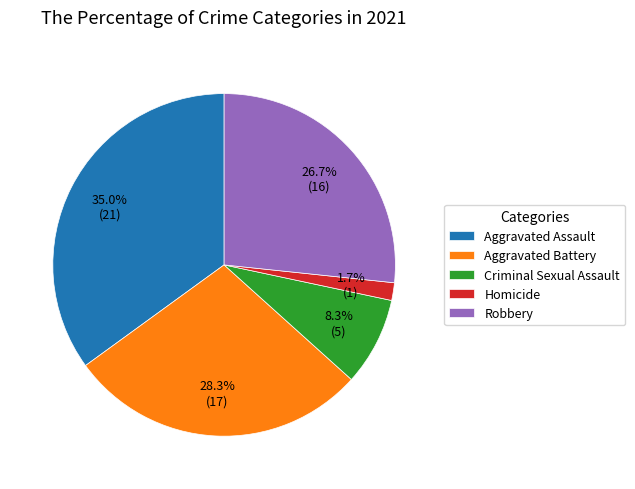

How many slices are in this pie chart?

5